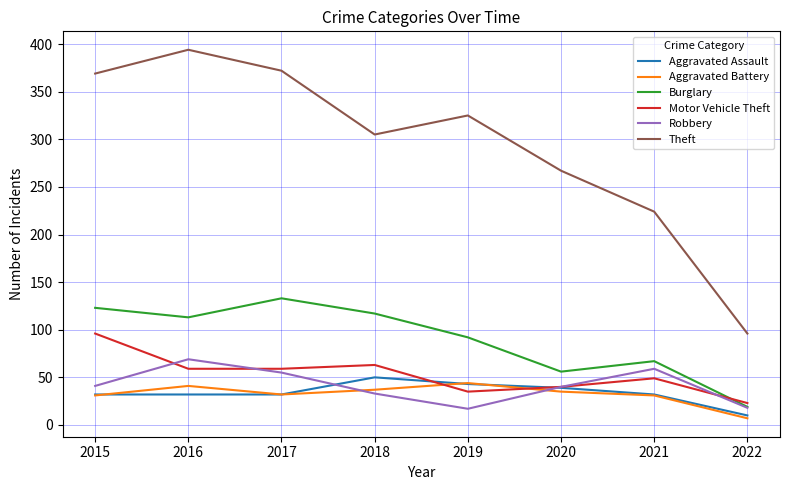

At which category does the chart reach its minimum across all series?

2022